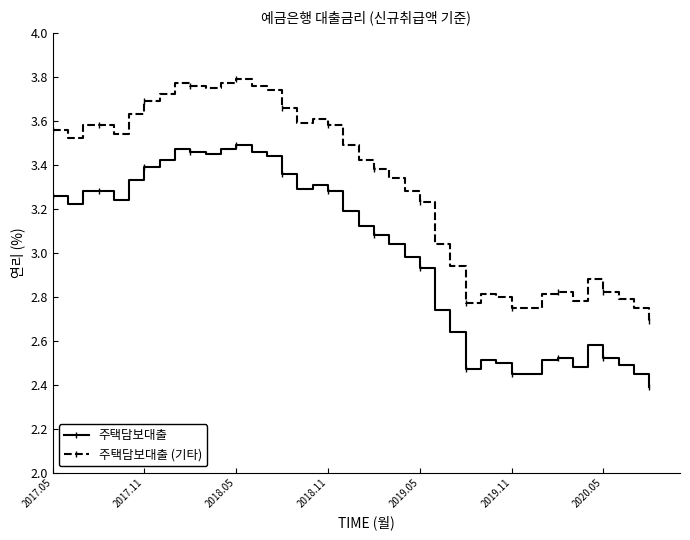

Rank the series by their average value, from highest to lowest.

주택담보대출 (기타), 주택담보대출